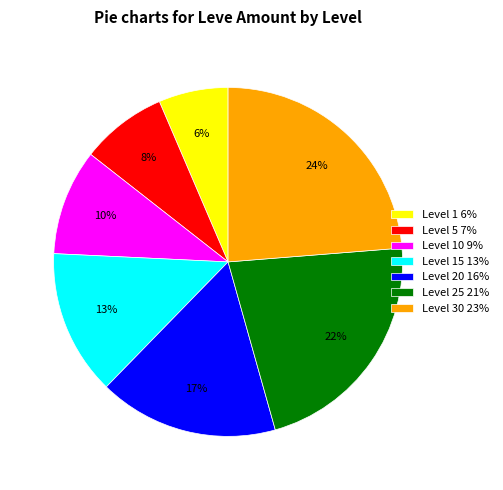

Between Level 20 16% and Level 5 7%, which is larger?

Level 20 16%